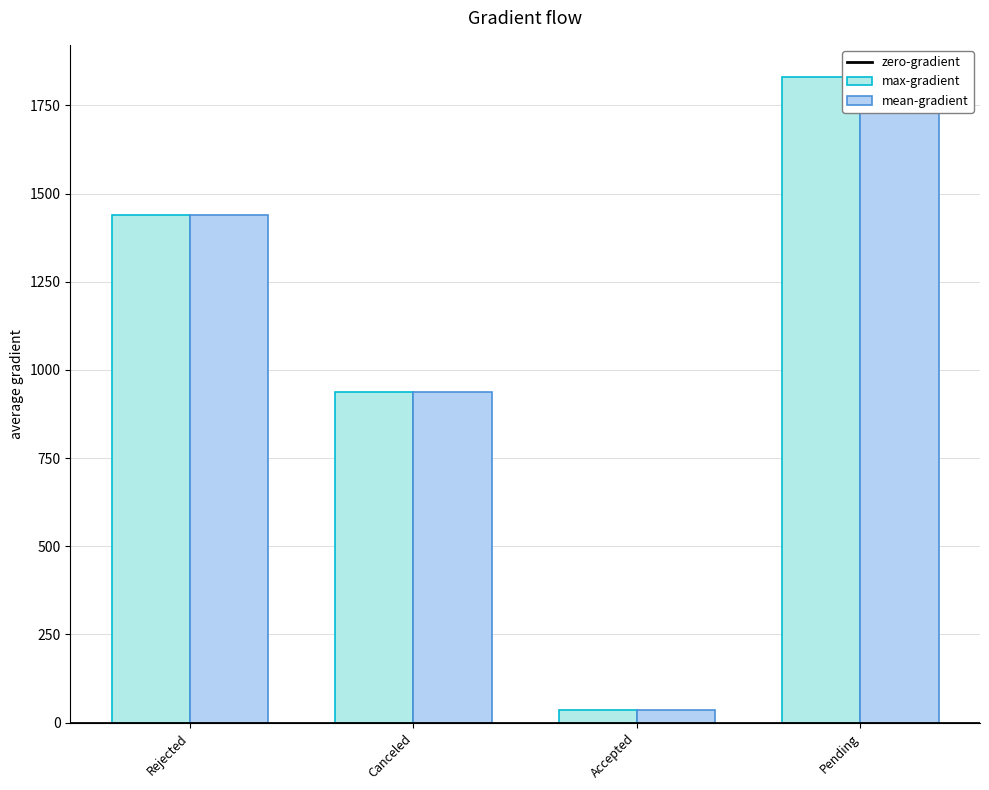

List the series in order of their peak value, highest first.

max-gradient, mean-gradient